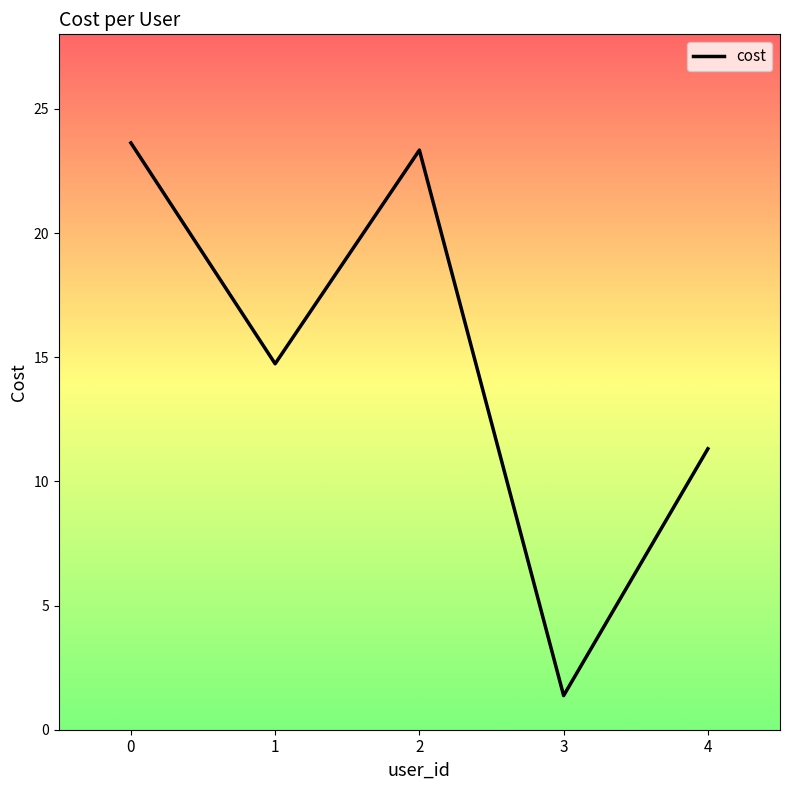

True or false: the data shows 23.6 at 0.

True